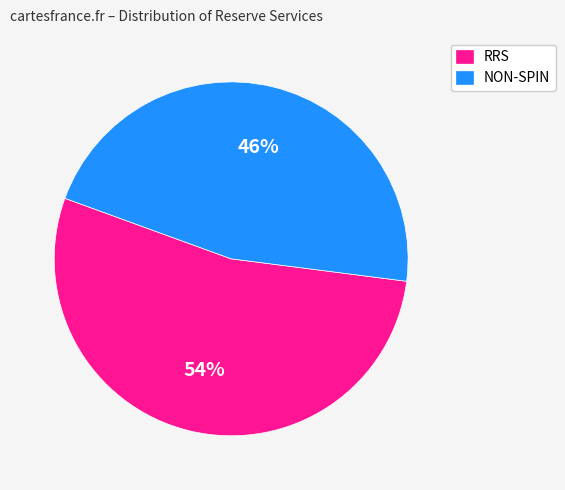

What percentage is the RRS slice, to the nearest percent?

54%